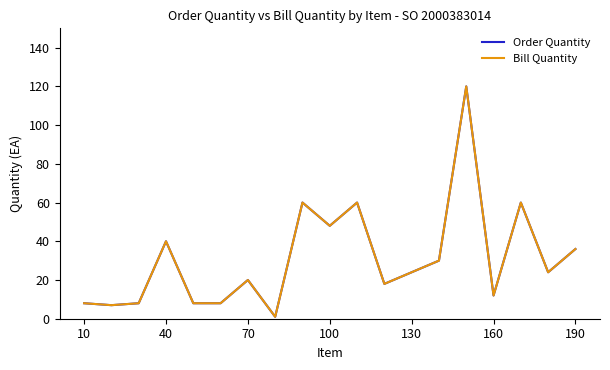

True or false: Bill Quantity and Order Quantity cross at least once.

False